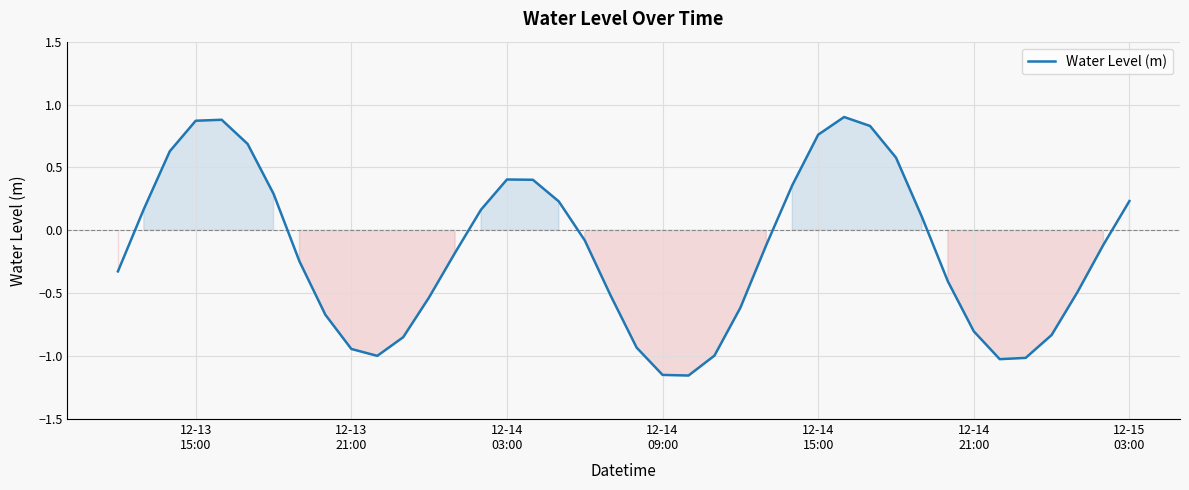

What is the greatest value displayed?

0.9